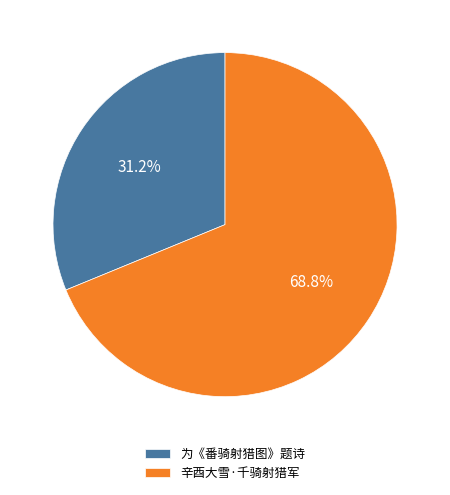

To the nearest percent, what percentage of the pie is 为《番骑射猎图》题诗?

31%